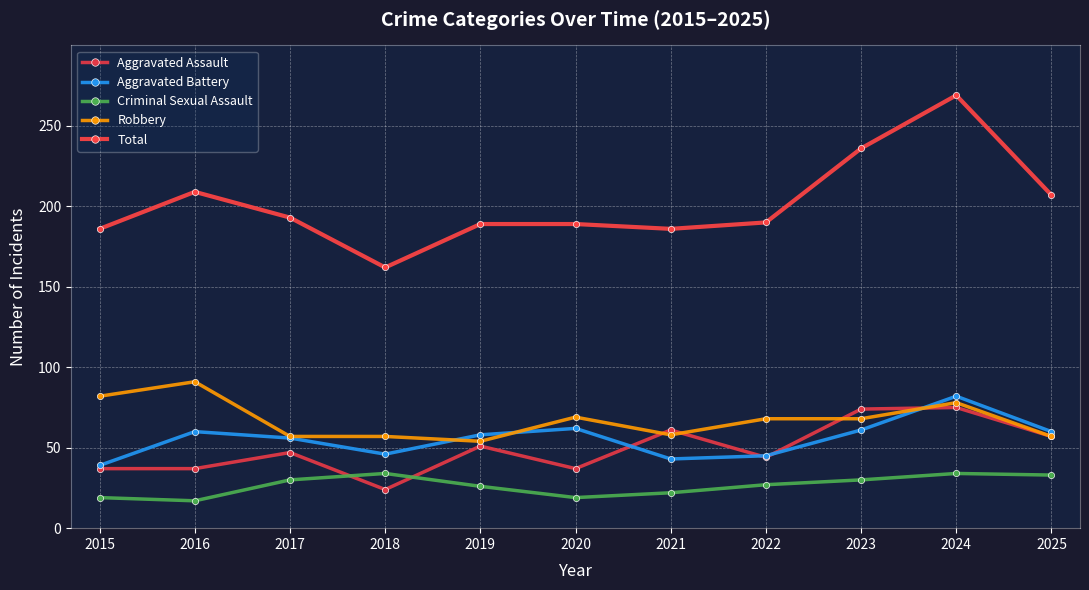

What is the highest value of the Robbery series?

91